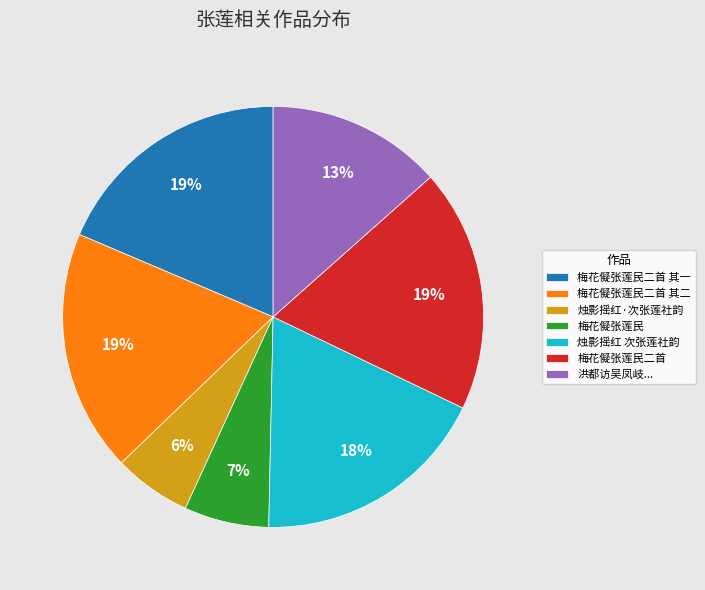

To the nearest percent, what percentage of the pie is 梅花儗张莲民?

7%